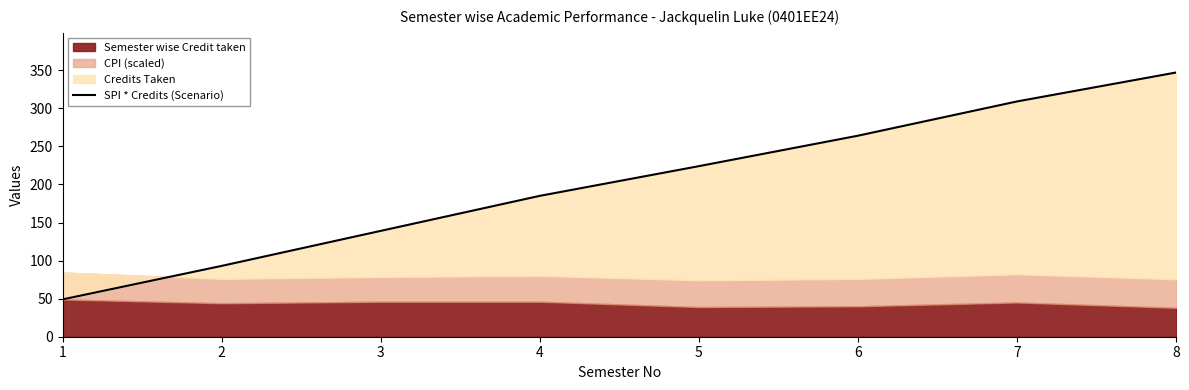

Which has a higher value, 8 or 3?

8